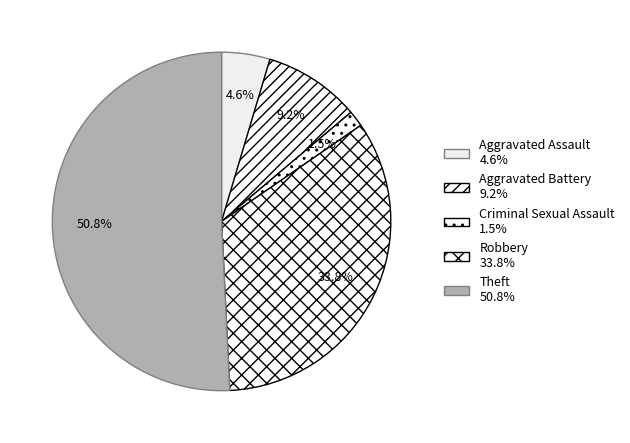

What is the largest slice in the pie chart?

Theft